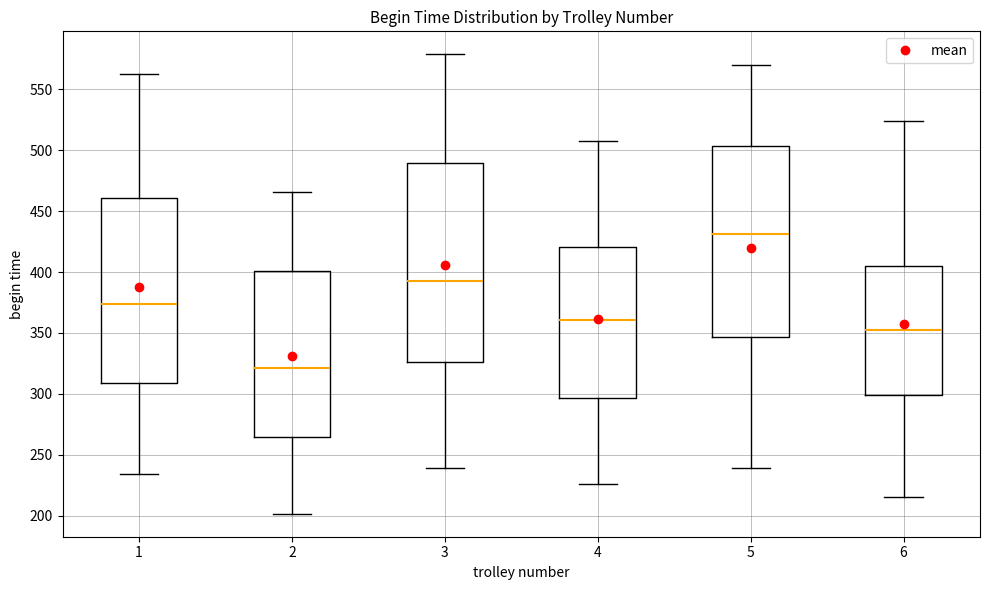

Reading left to right, read every box against the y-axis: the position of its median line, the range the box covers, and the ends of its whiskers. The values are not printed on the chart, so give them approximately, as read against the axis.

1: median 375, box 310 to 460, whiskers 235 to 565
2: median 320, box 265 to 400, whiskers 200 to 465
3: median 395, box 325 to 490, whiskers 240 to 580
4: median 360, box 295 to 420, whiskers 225 to 505
5: median 430, box 345 to 505, whiskers 240 to 570
6: median 350, box 300 to 405, whiskers 215 to 525